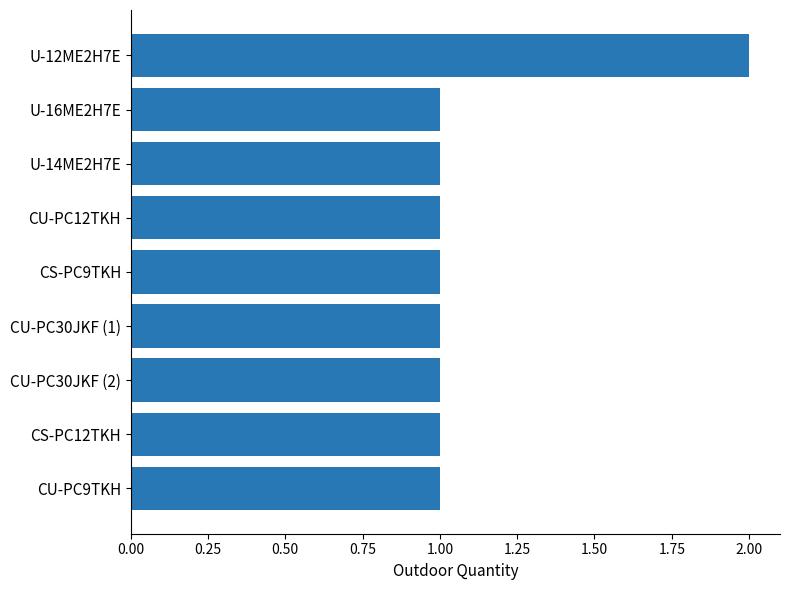

The value at CS-PC9TKH is 2. True or false?

False